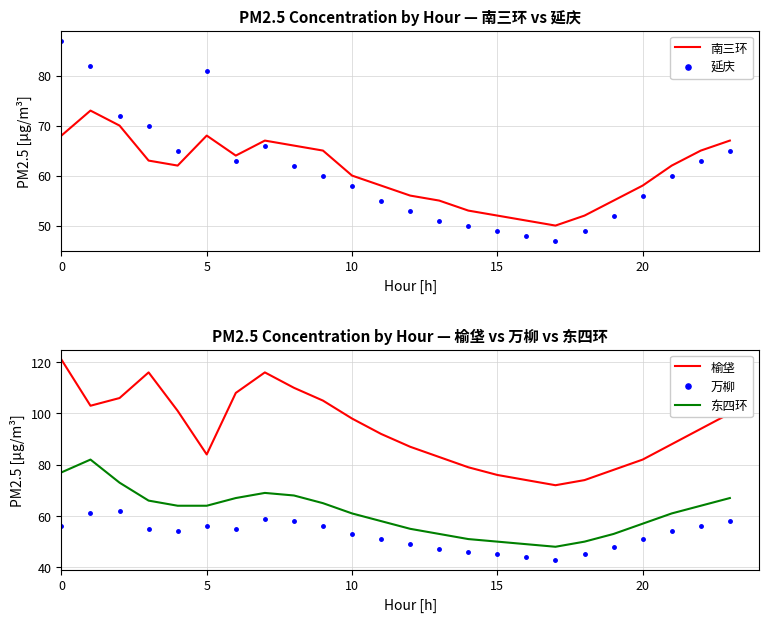

True or false: 东四环 and 榆垡 cross at least once.

False